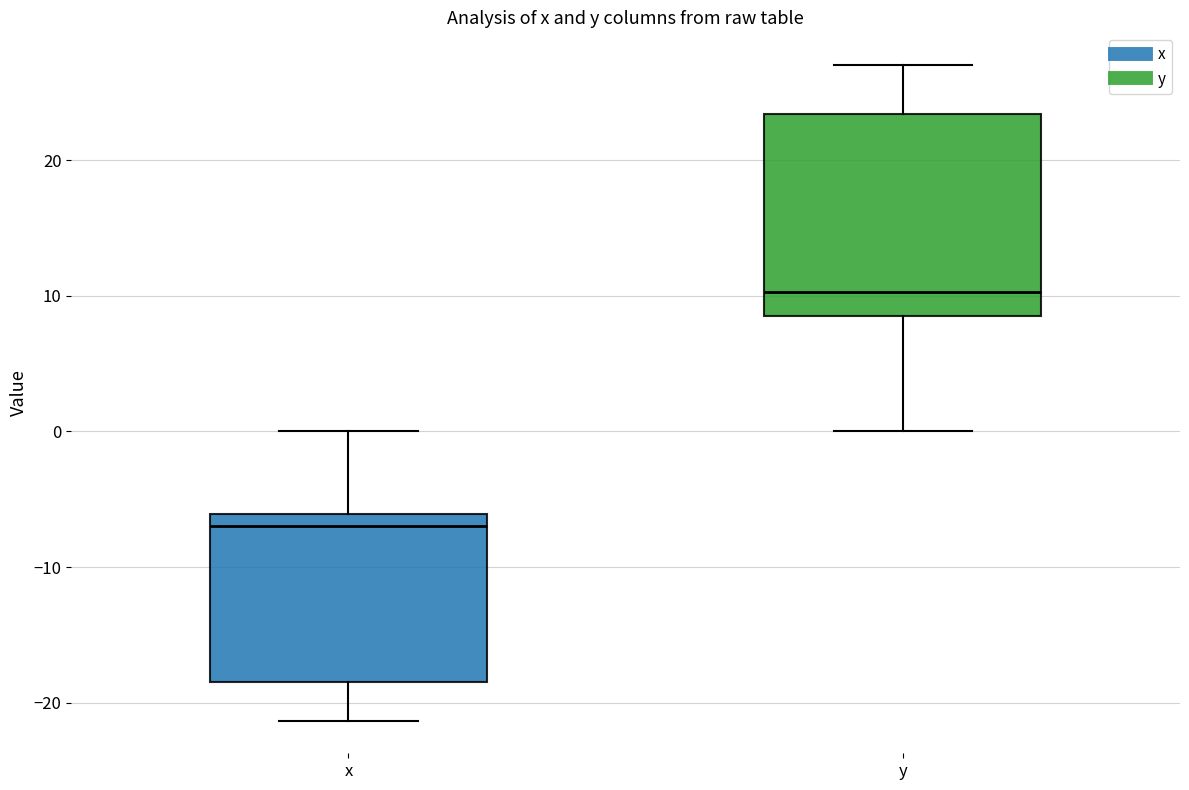

Reading left to right, transcribe this box plot: for each box, give where its median line is, the range the box spans, and where its two whiskers end, as read against the y-axis. The values are not printed on the chart, so give them approximately, as read against the axis.

x: median -7, box -18 to -6, whiskers -21 to 0
y: median 10, box 9 to 23, whiskers 0 to 27